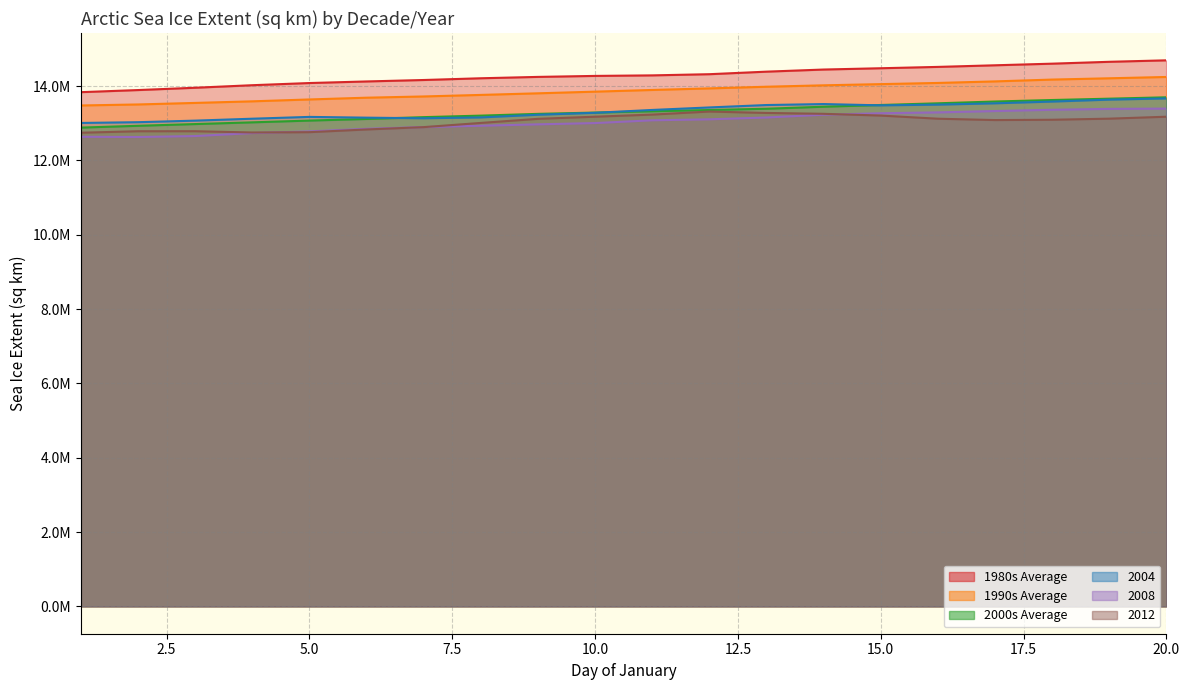

Rank the series by their maximum value, from highest to lowest.

1980s Average, 1990s Average, 2000s Average, 2004, 2008, 2012